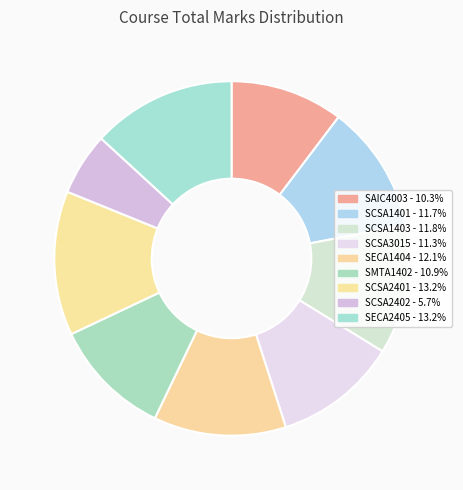

Combined, what portion of the pie is SECA2405 and SCSA3015?

24.4%